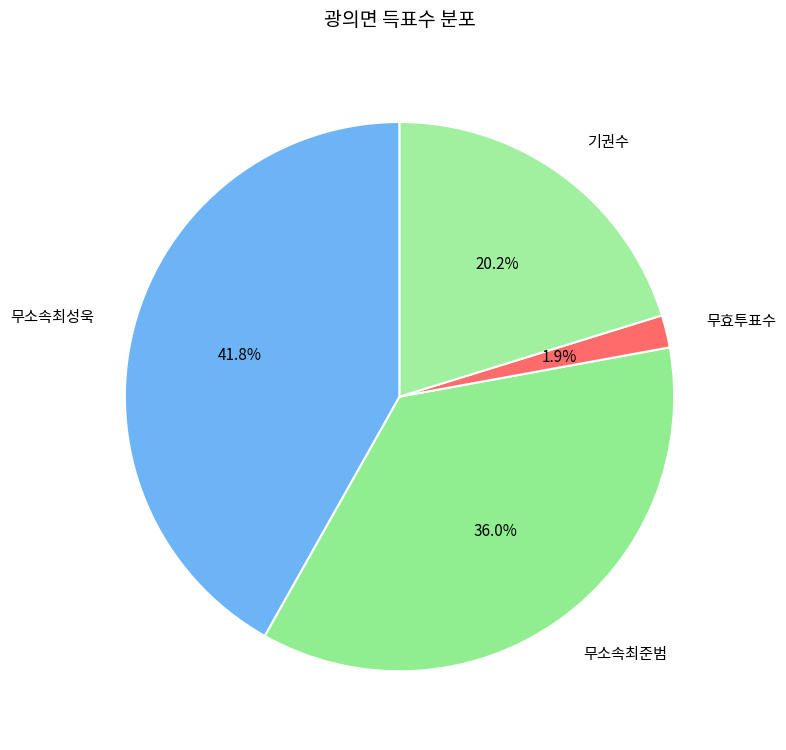

Does 기권수 account for over 50% of the chart?

No